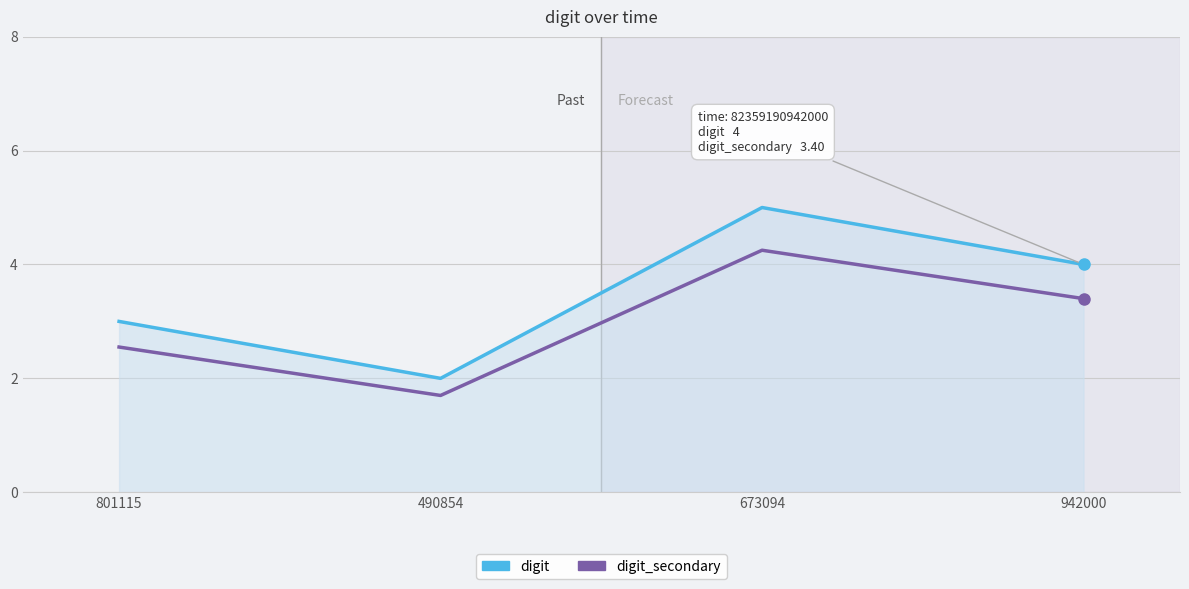

List the labels in order of digit value, largest first.

673094, 942000, 801115, 490854